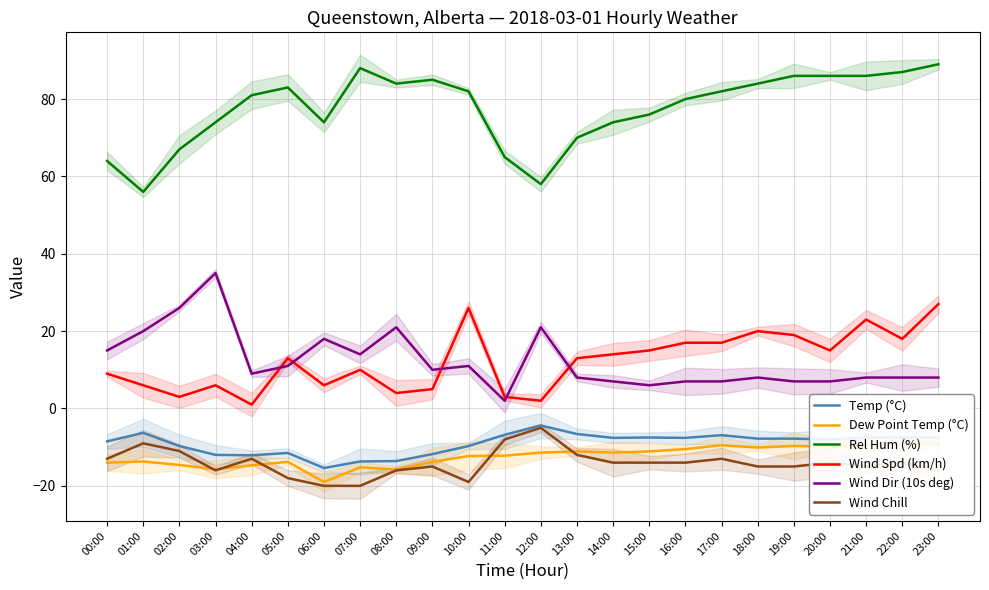

Which series has the largest range (max minus min)?

Rel Hum (%)